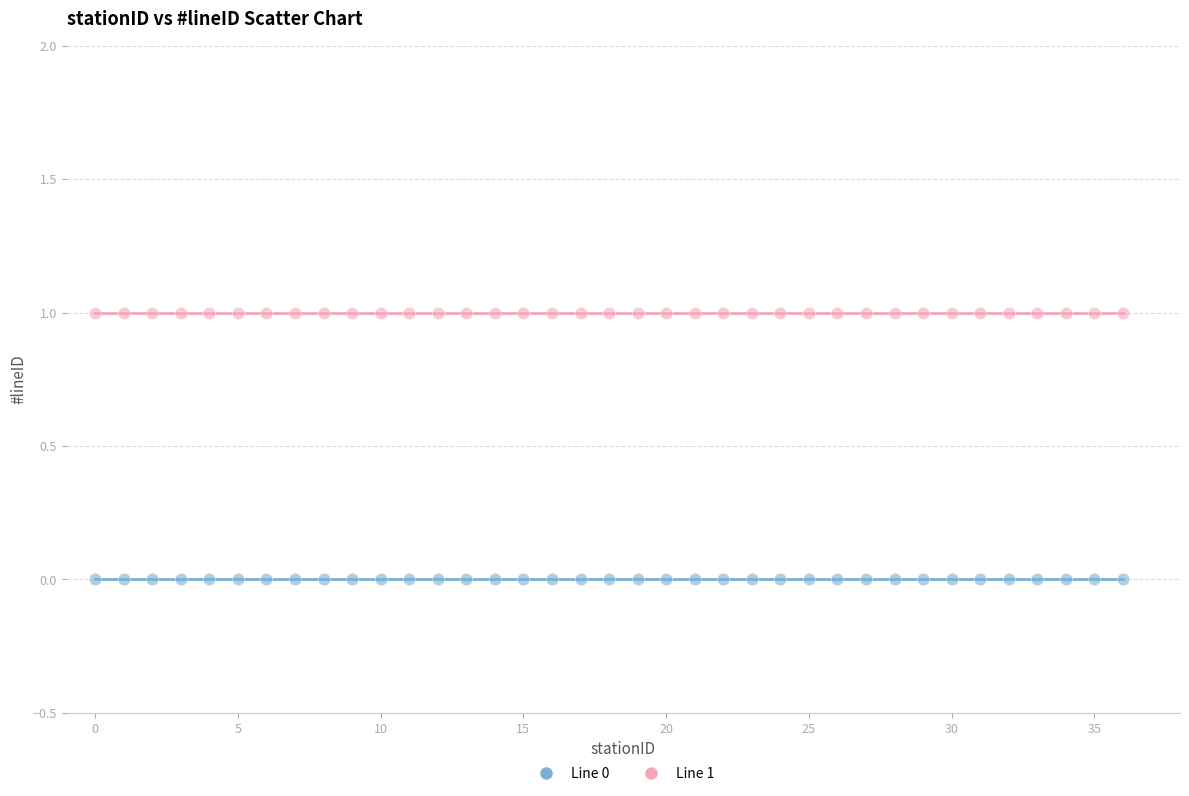

Which series reaches the maximum Y coordinate?

Line 1